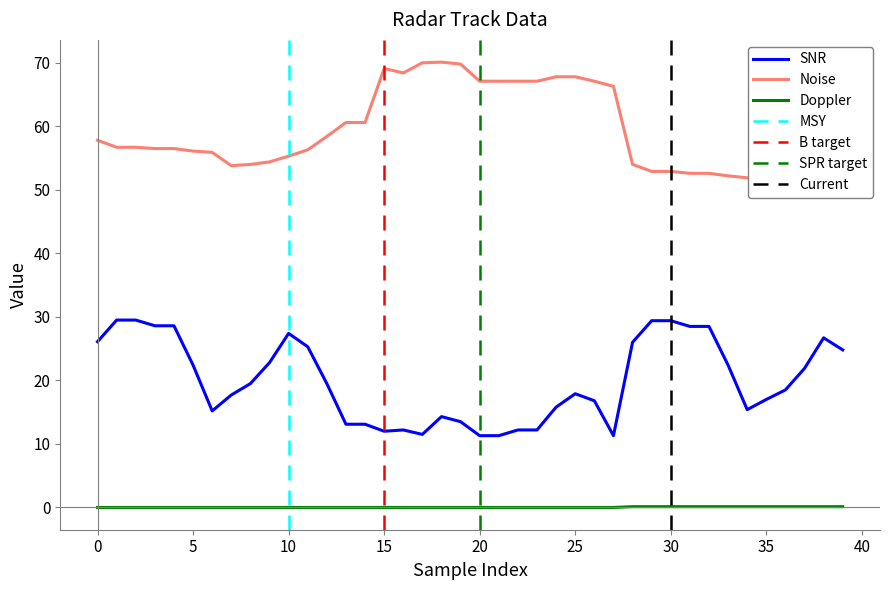

True or false: Noise has more than 2 interior local peaks.

False